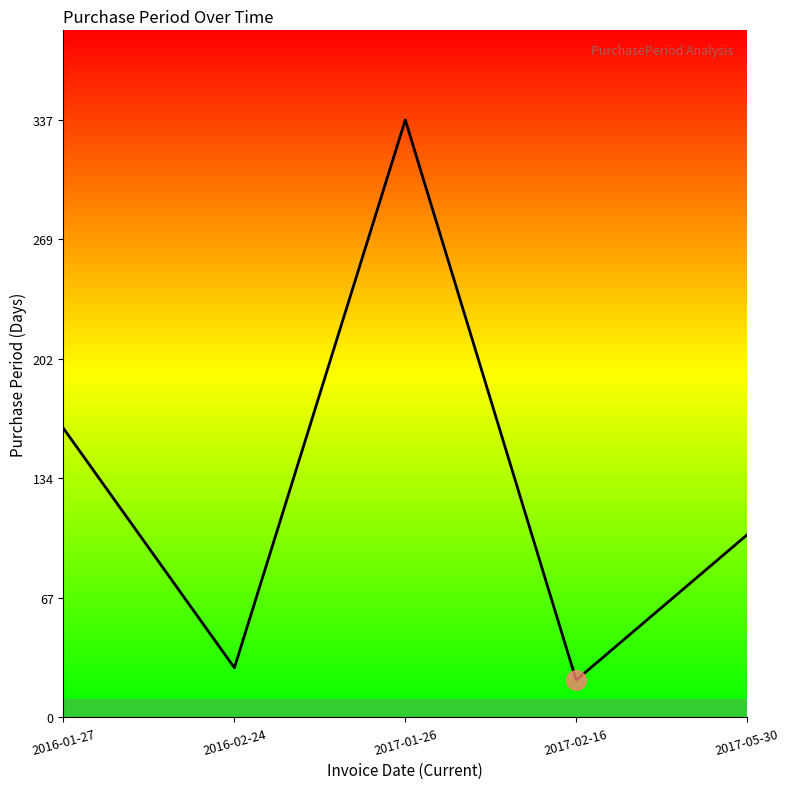

What is the difference between the second highest and minimum values?

142